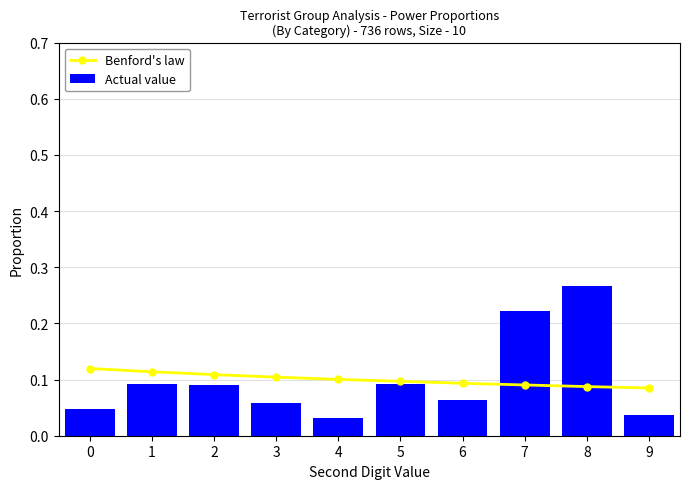

What is the maximum value for Benford's law?

0.1